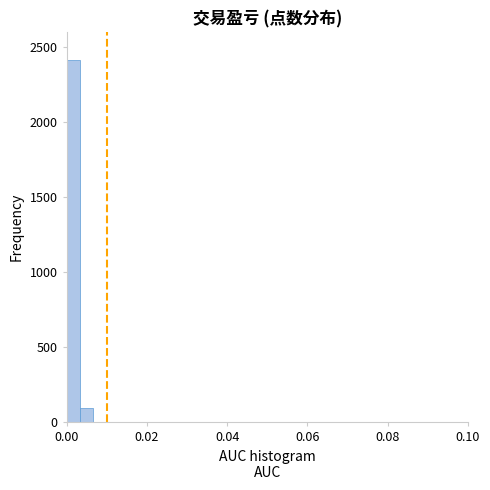

Around what value on the x-axis is the tallest bar? Give the approximate position of its centre, as read against the axis.

0.002